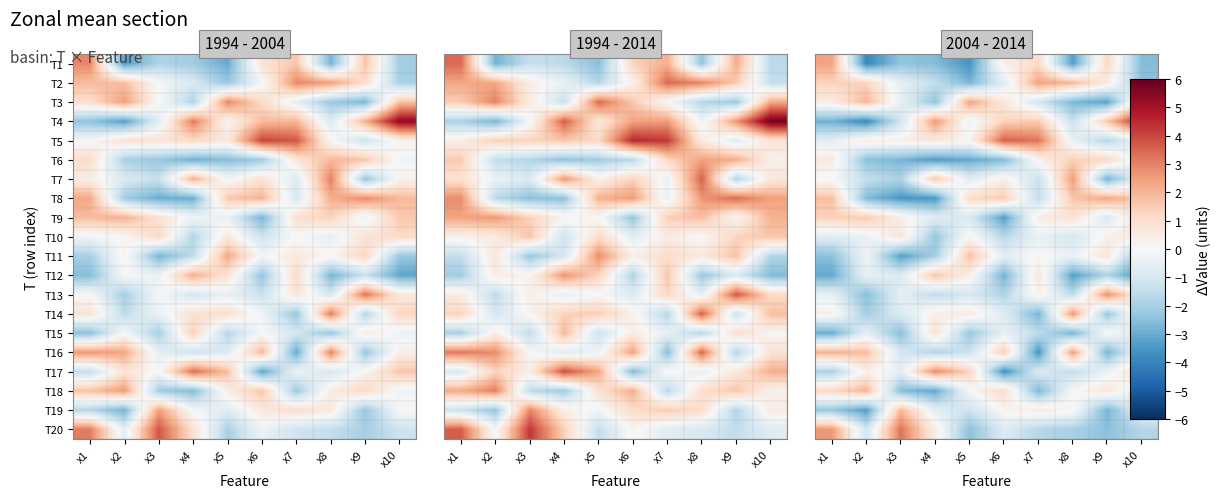

Which series changed the most between x3 and x5?

T20